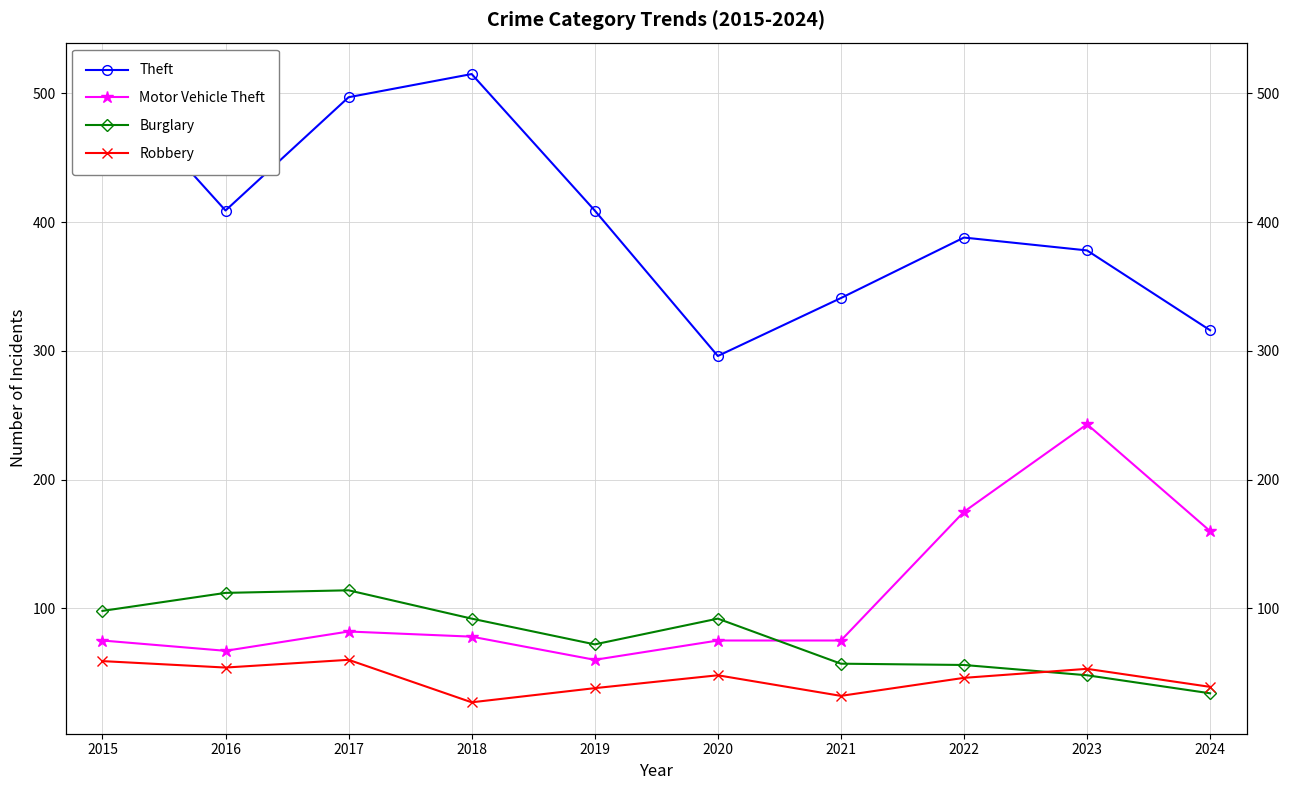

Does the chart have visible grid lines?

Yes